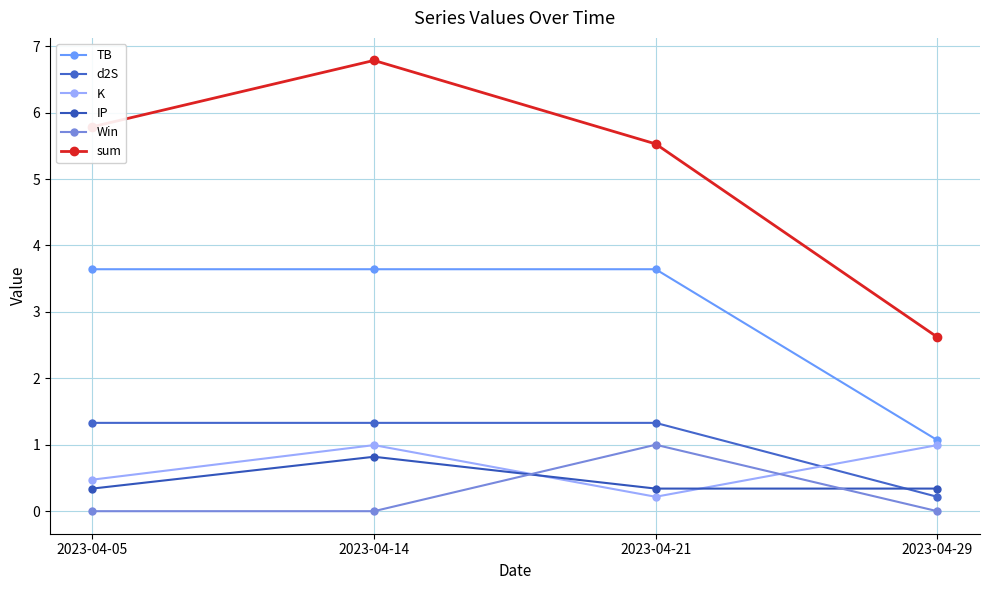

Which category has the highest value in the IP series?

2023-04-14